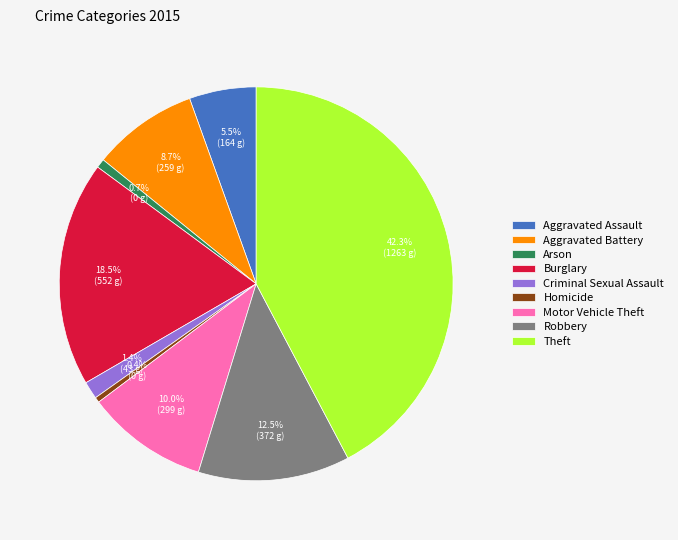

To the nearest percent, what is the difference between the largest and smallest slice percentages?

42%